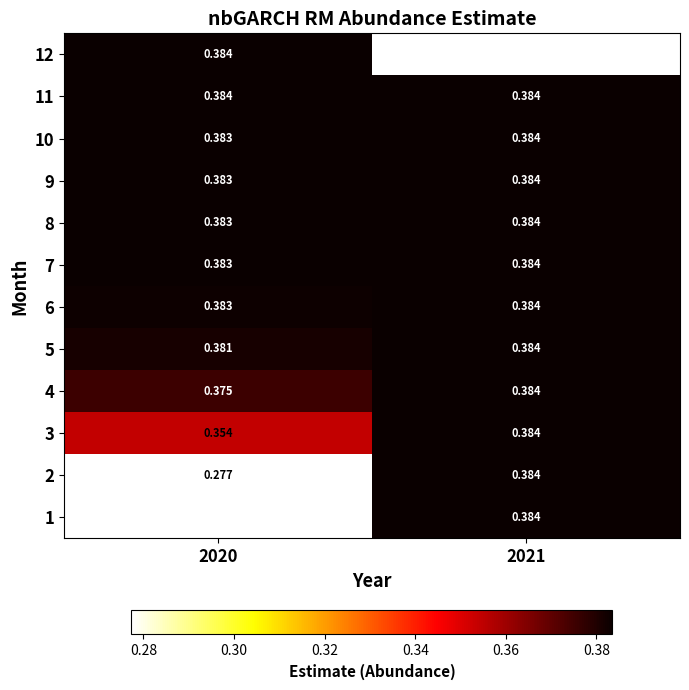

What is the greatest value displayed?

0.4